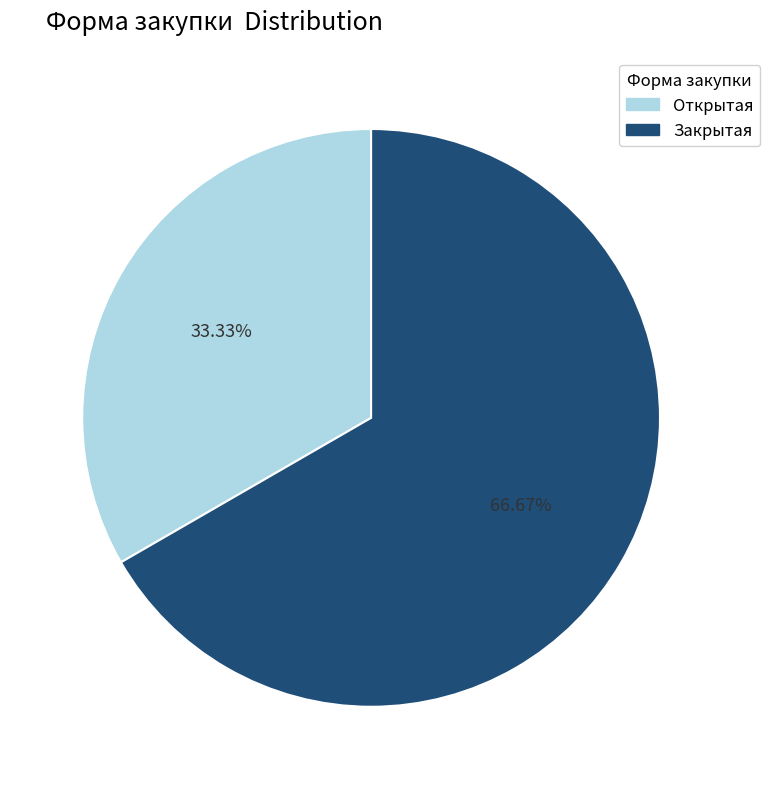

True or false: Закрытая accounts for 67% of the total.

True